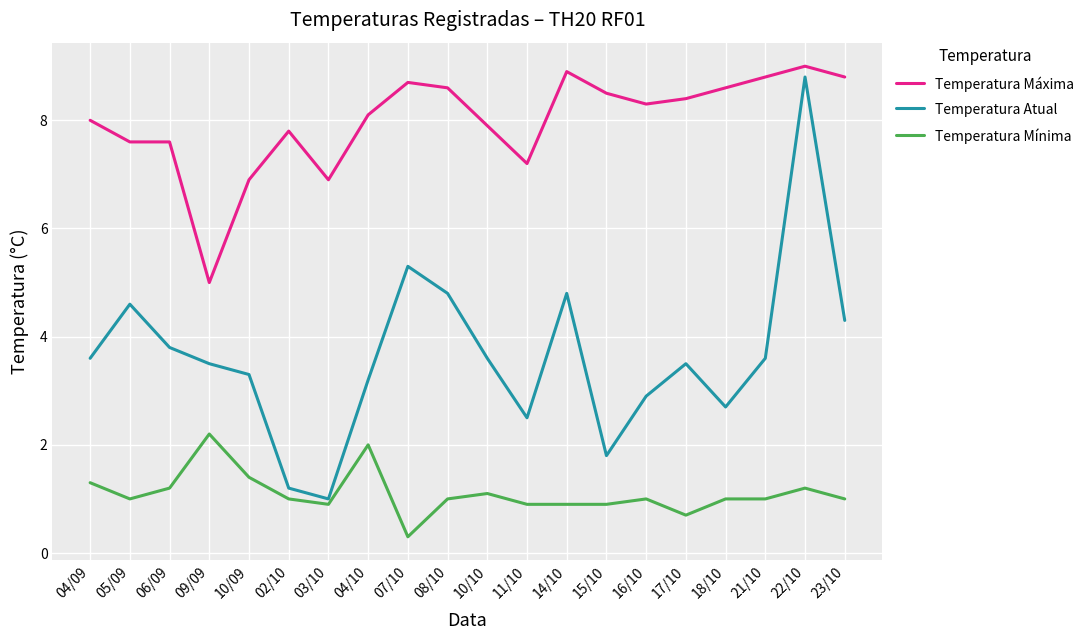

Which series has the largest total across all categories?

Temperatura Máxima